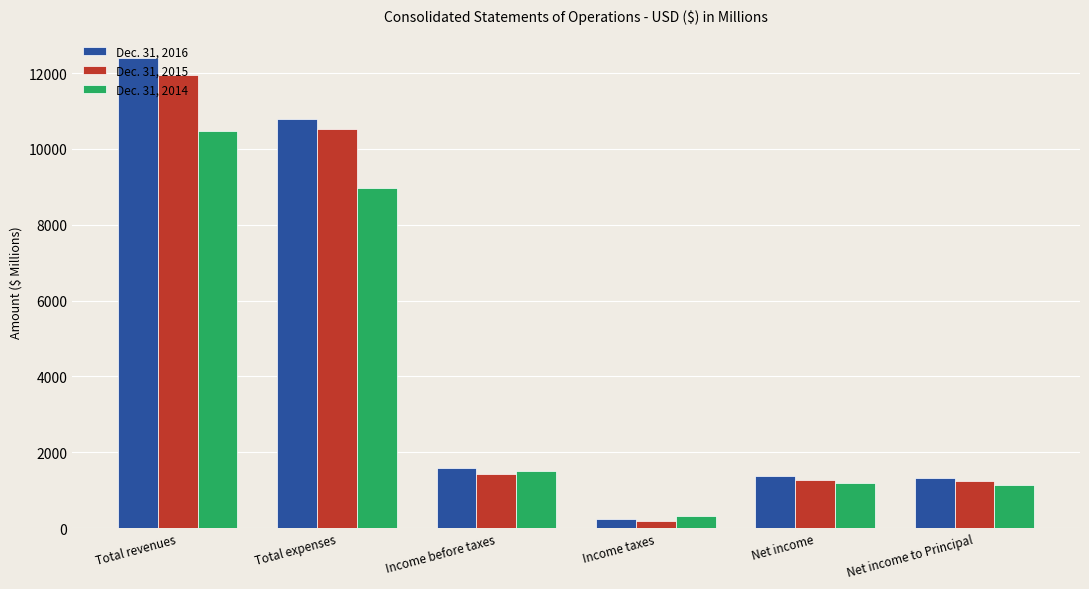

Does the chart contain any negative values?

No